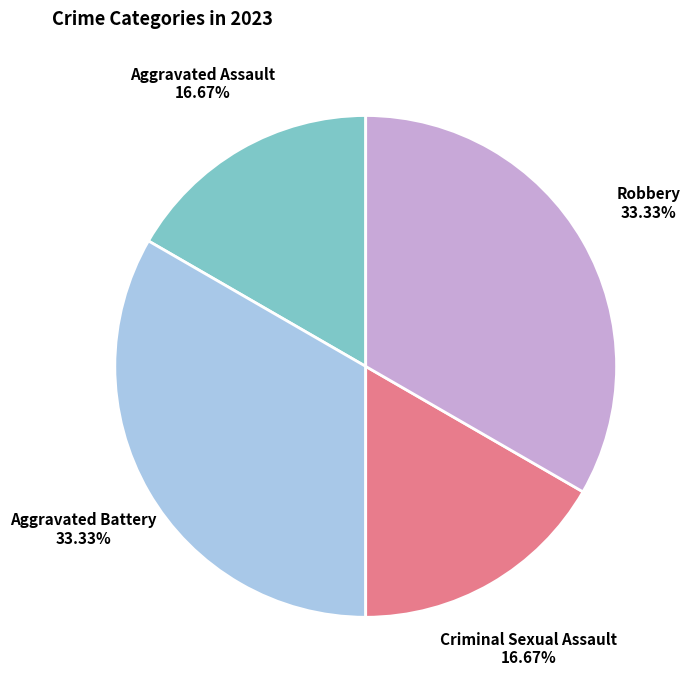

Approximately how many times larger is the value at Aggravated Battery compared to Robbery?

1.0